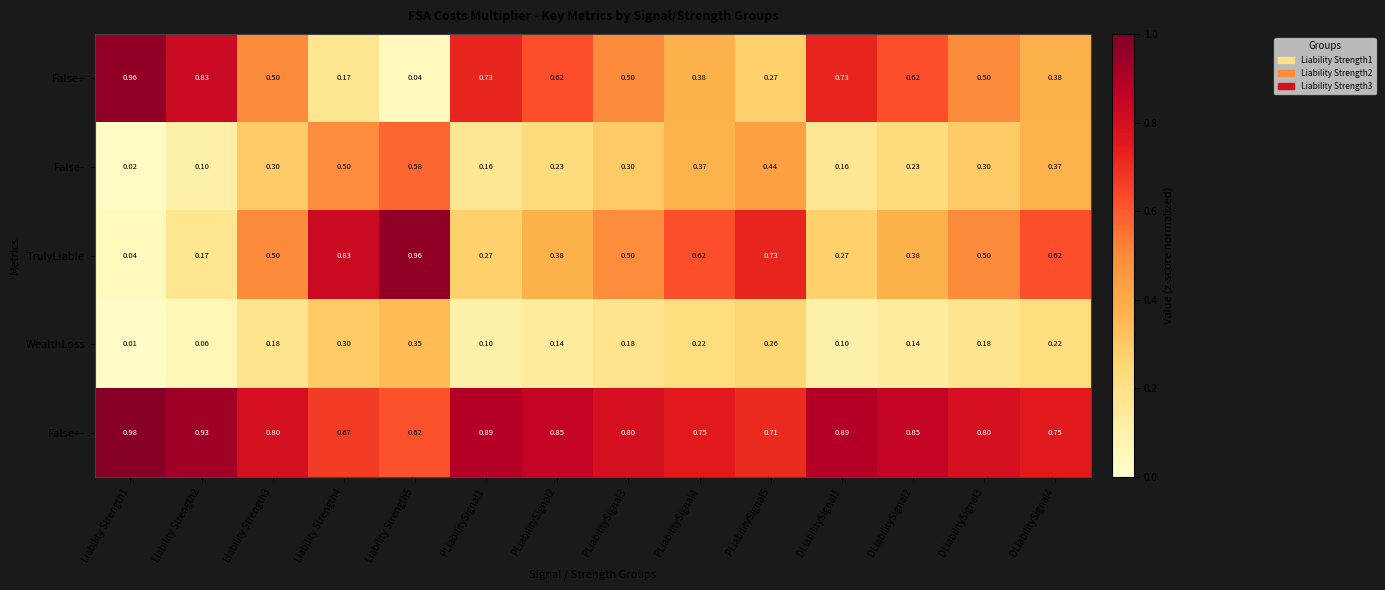

Count the number of data series in this chart.

5